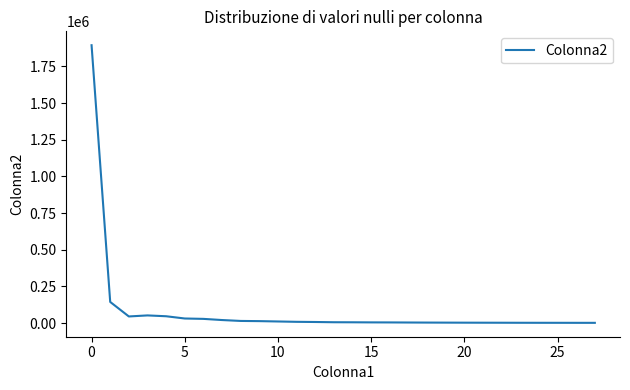

What is the greatest value displayed?

1895099